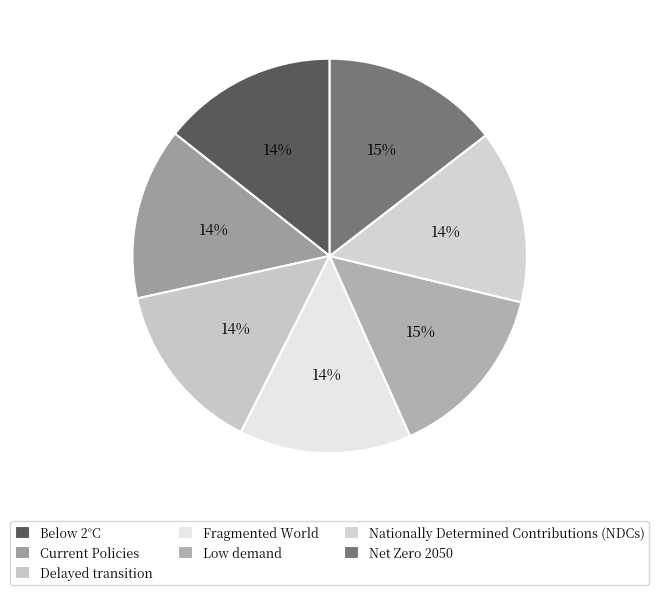

What is the smallest slice in the pie chart?

Fragmented World